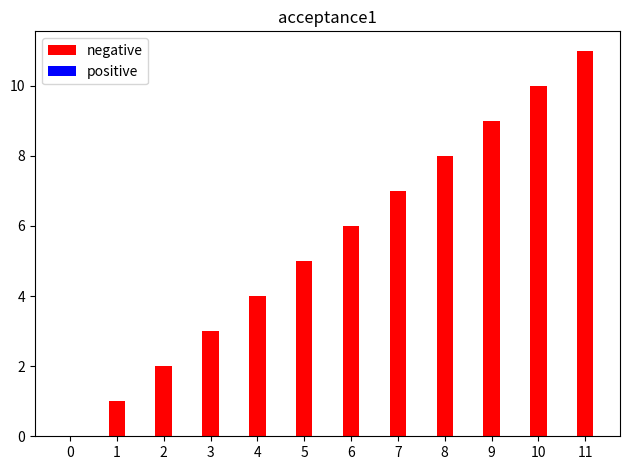

Which category has the highest value across all series?

11